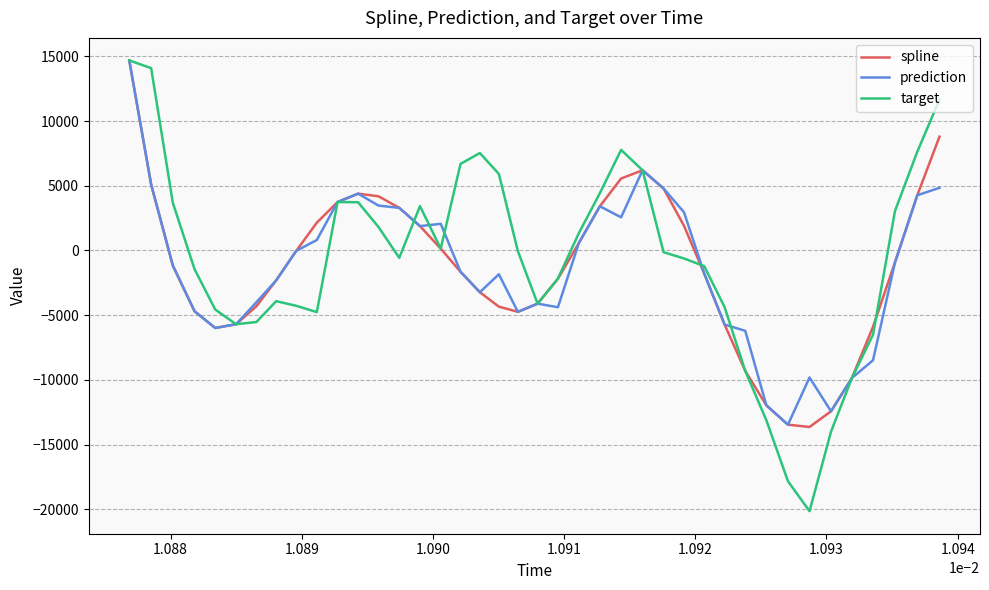

What is the minimum value shown in the chart?

-20144.5